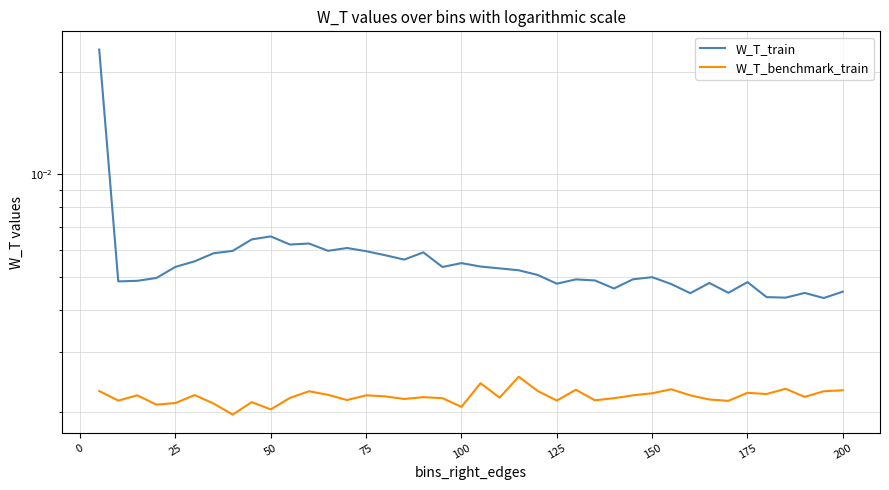

List the series in order of their overall mean, lowest first.

W_T_benchmark_train, W_T_train